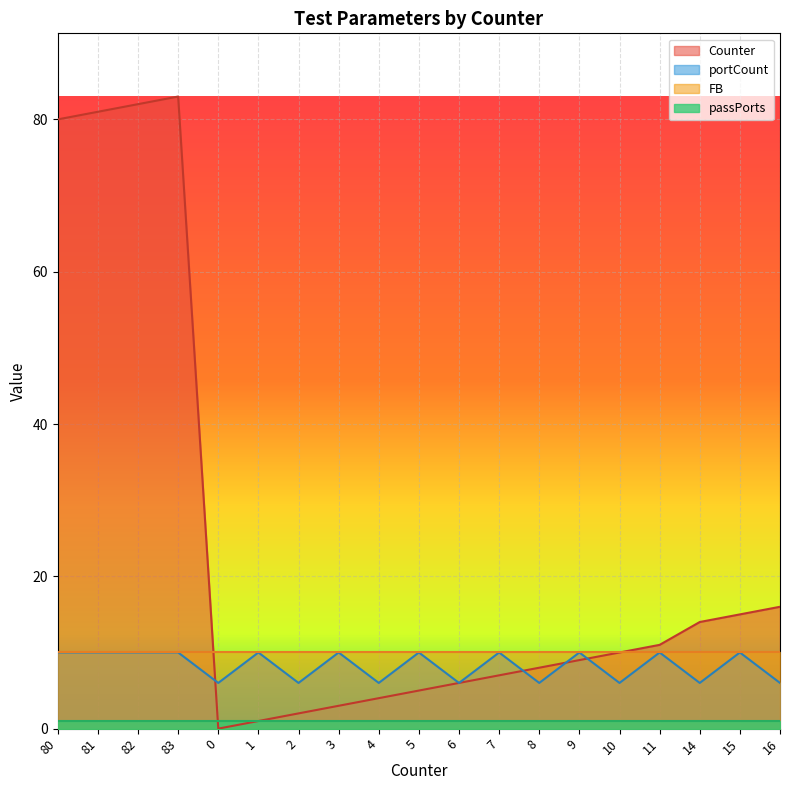

At how many categories does at least one series exceed 42?

4